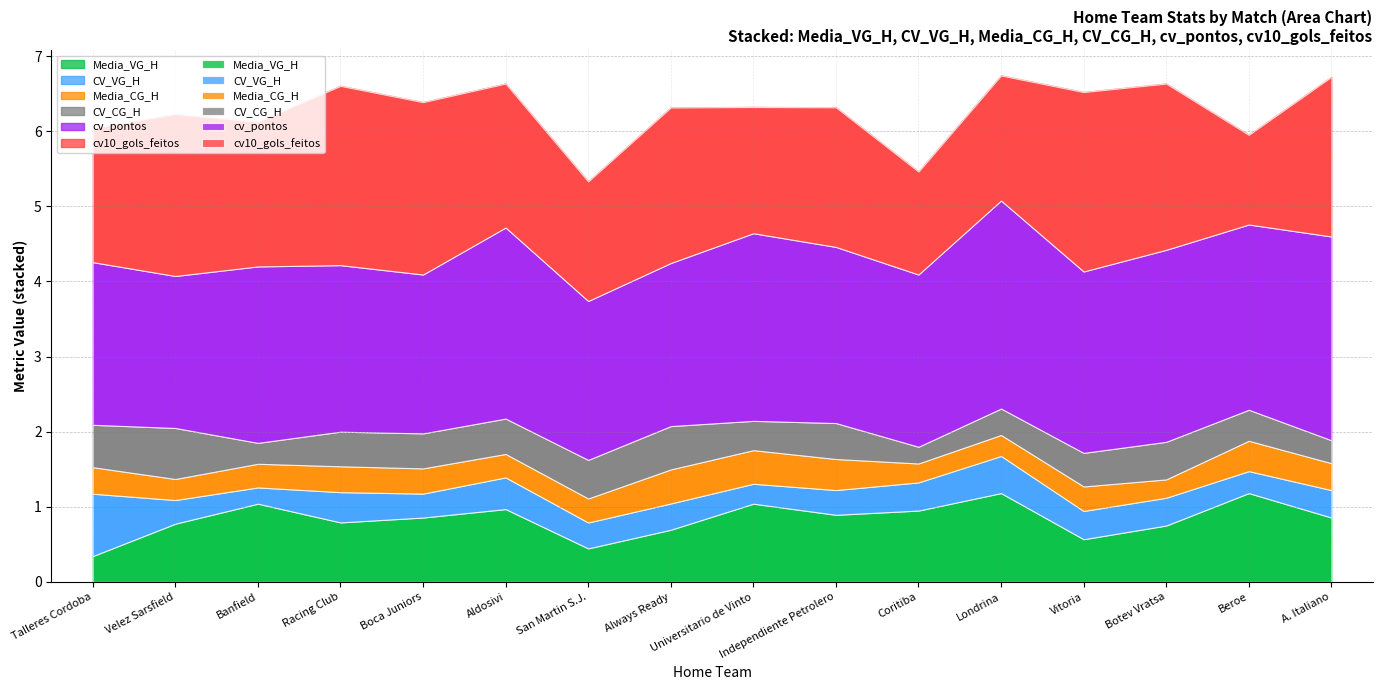

How many times do CV_CG_H and CV_VG_H cross each other?

4